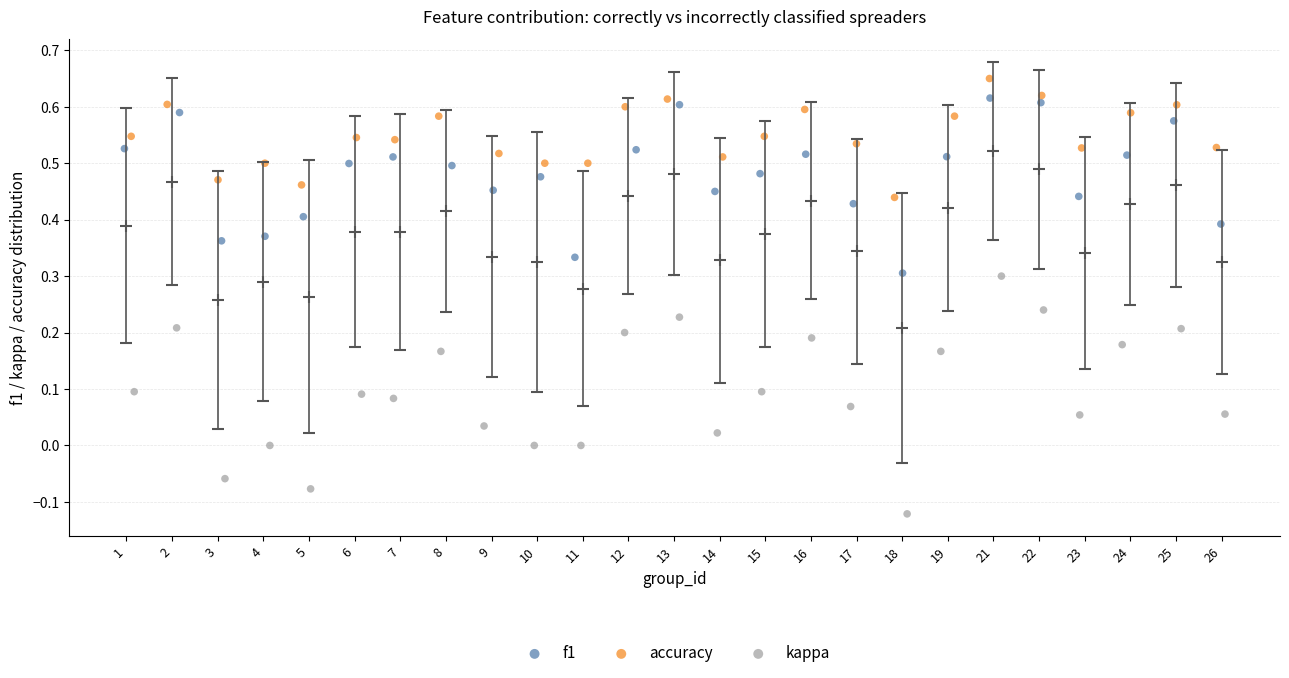

Which series reaches the minimum Y coordinate?

kappa